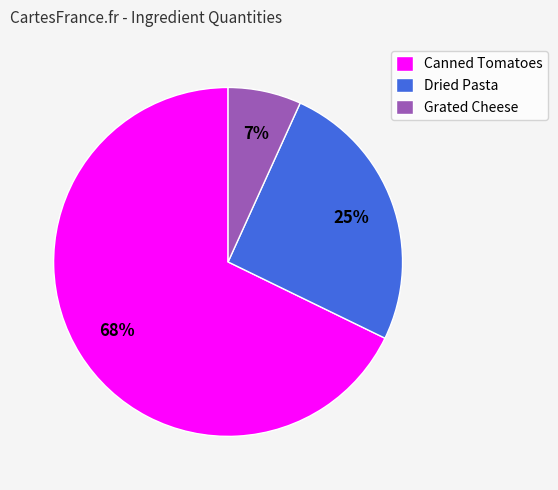

Do Grated Cheese and Canned Tomatoes together represent more than half of the pie?

Yes